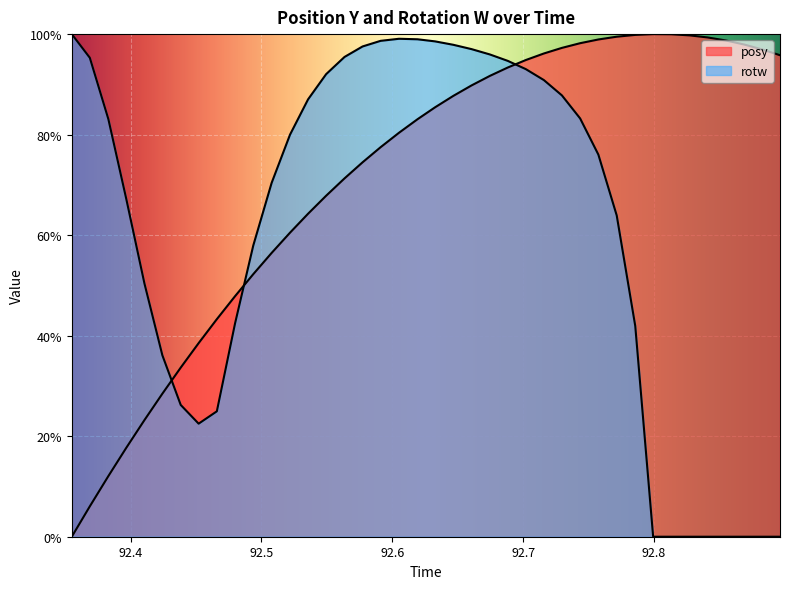

True or false: posy and rotw intersect in this chart.

True